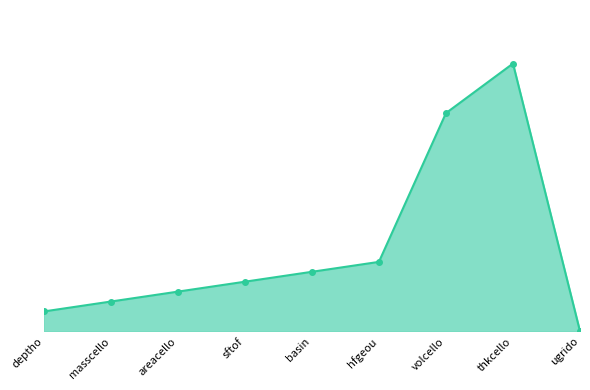

Rank the categories by value from lowest to highest.

ugrido, deptho, masscello, areacello, sftof, basin, hfgeou, volcello, thkcello